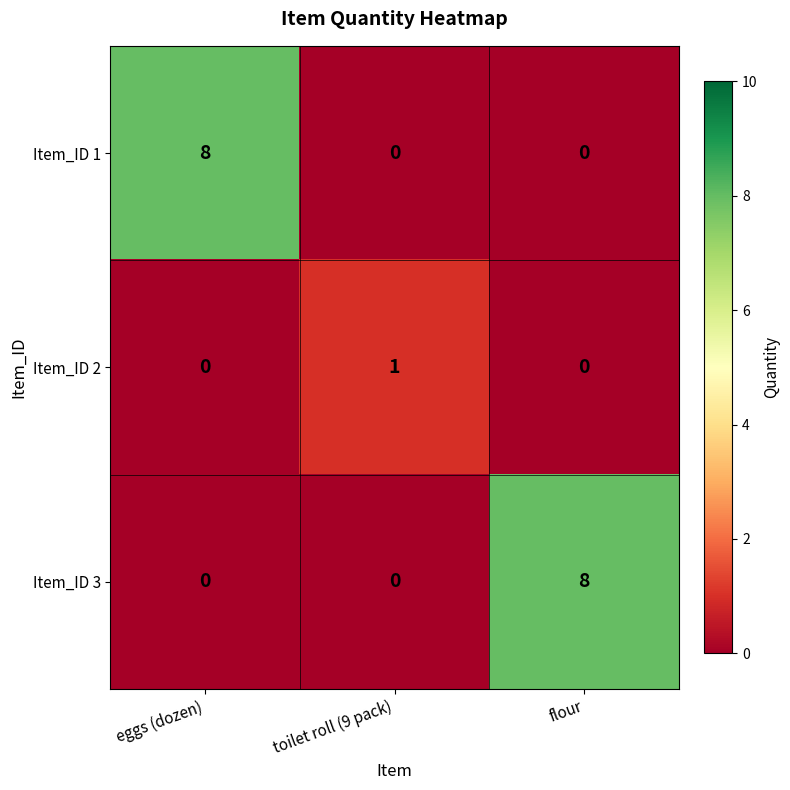

The value of Item_ID 1 at eggs (dozen) is 3. True or false?

False